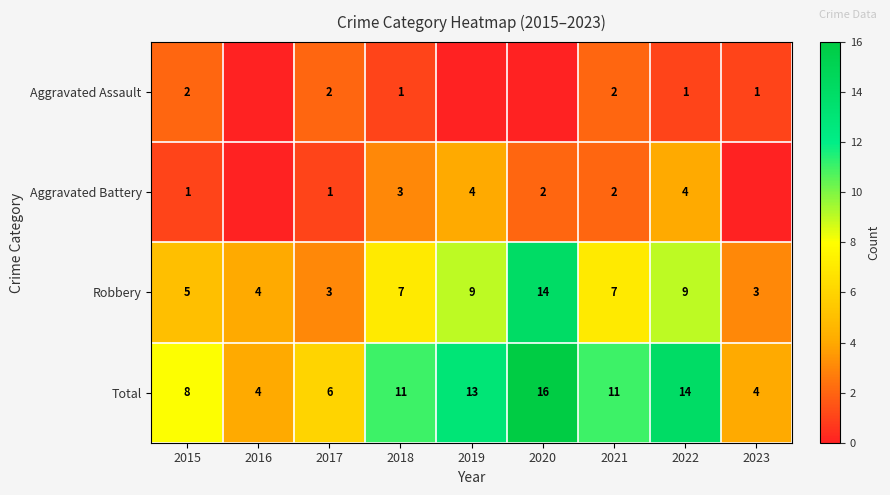

Which label corresponds to the largest value in the chart?

2020